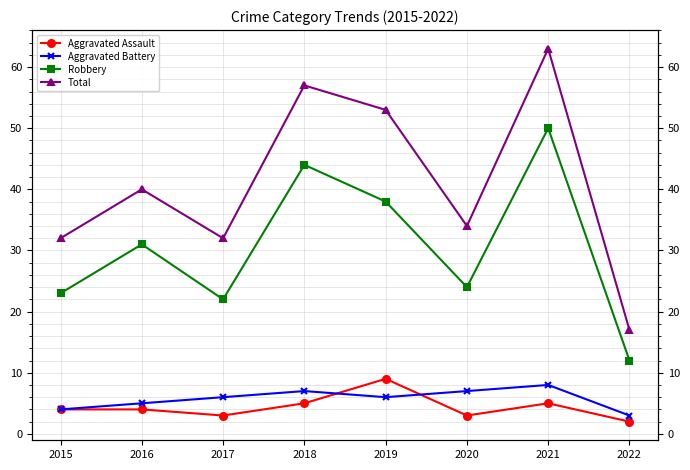

Is the value of Robbery at 2022 greater than the value of Aggravated Battery at 2020?

Yes